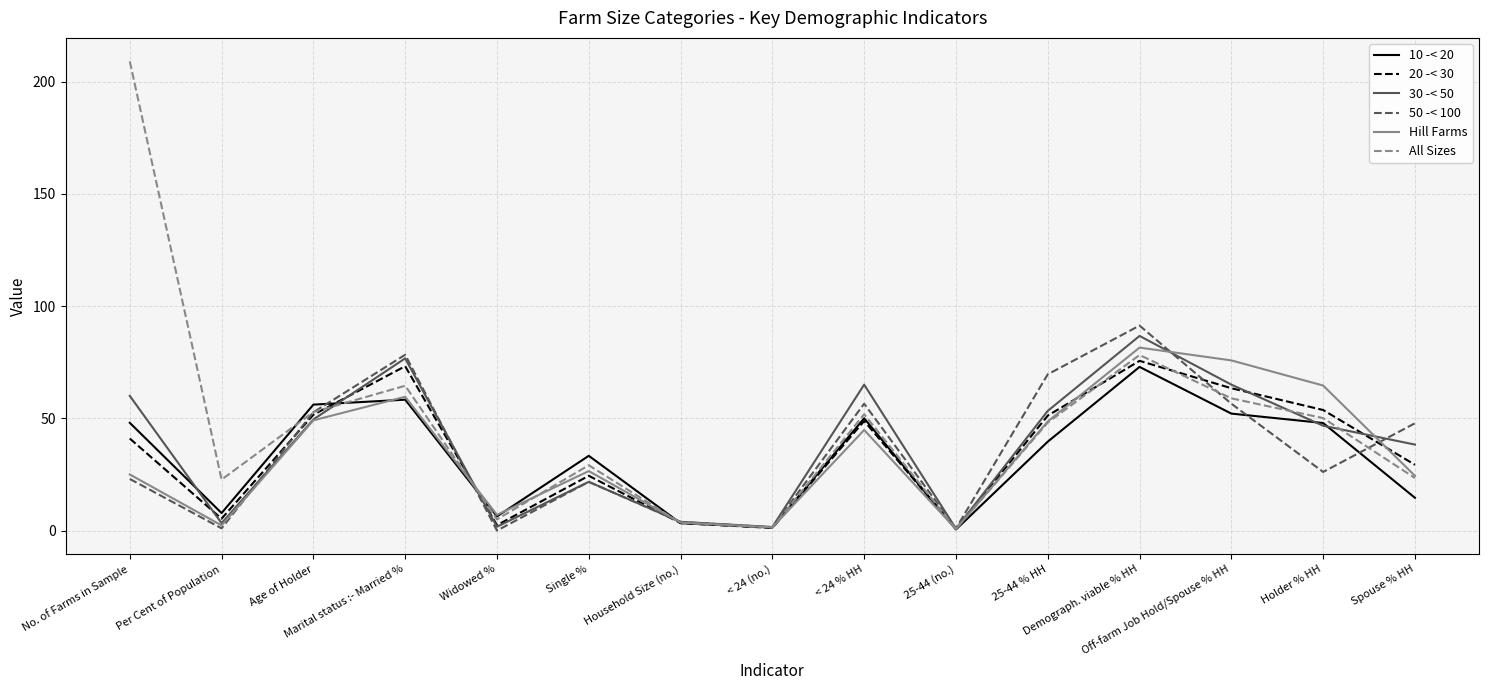

The value of All Sizes at Single % is 9.5. True or false?

False